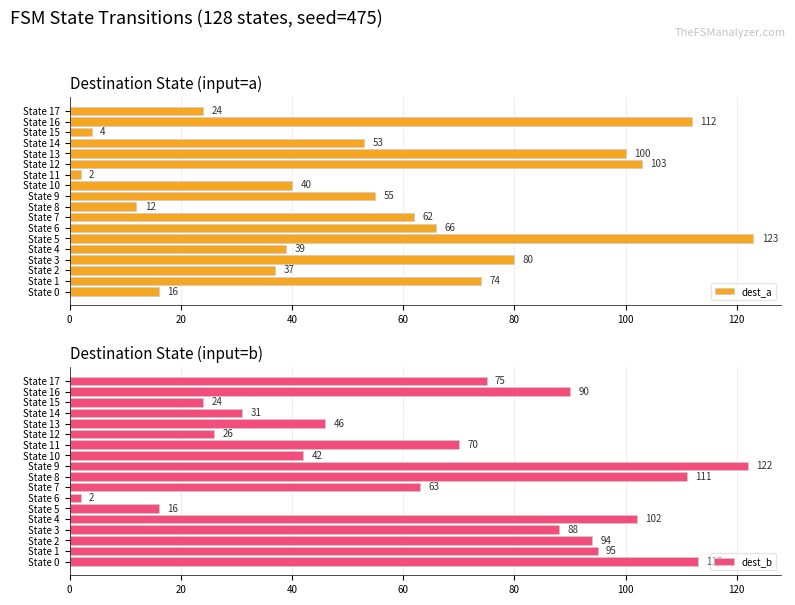

Is it true that dest_b equals 125 at State 16?

False